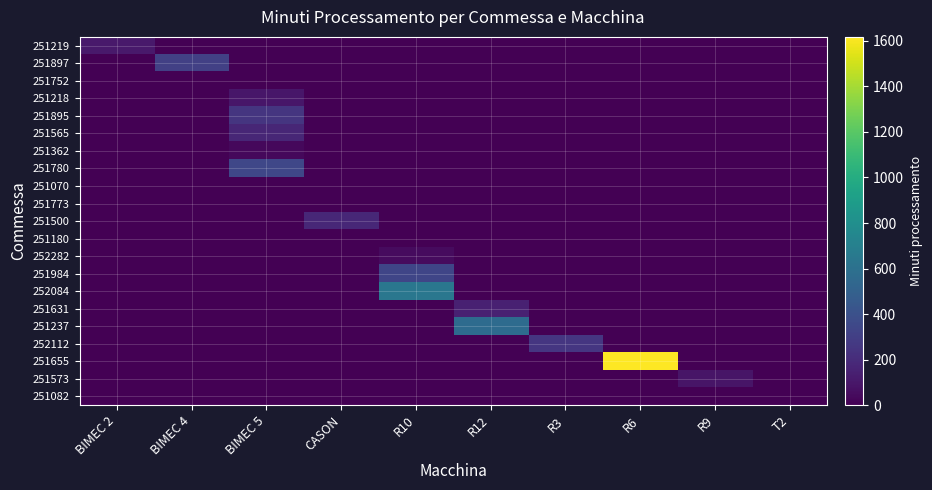

At how many categories does at least one series exceed 123?

7